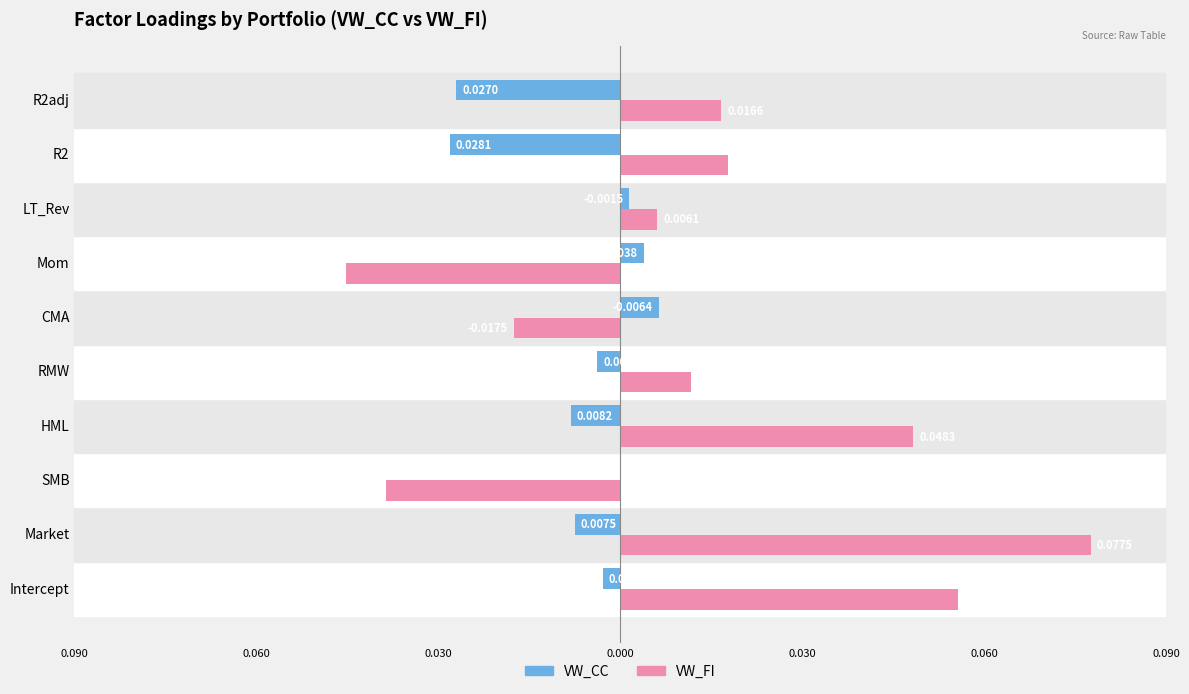

What are all the series names shown in the legend?

VW_CC, VW_FI